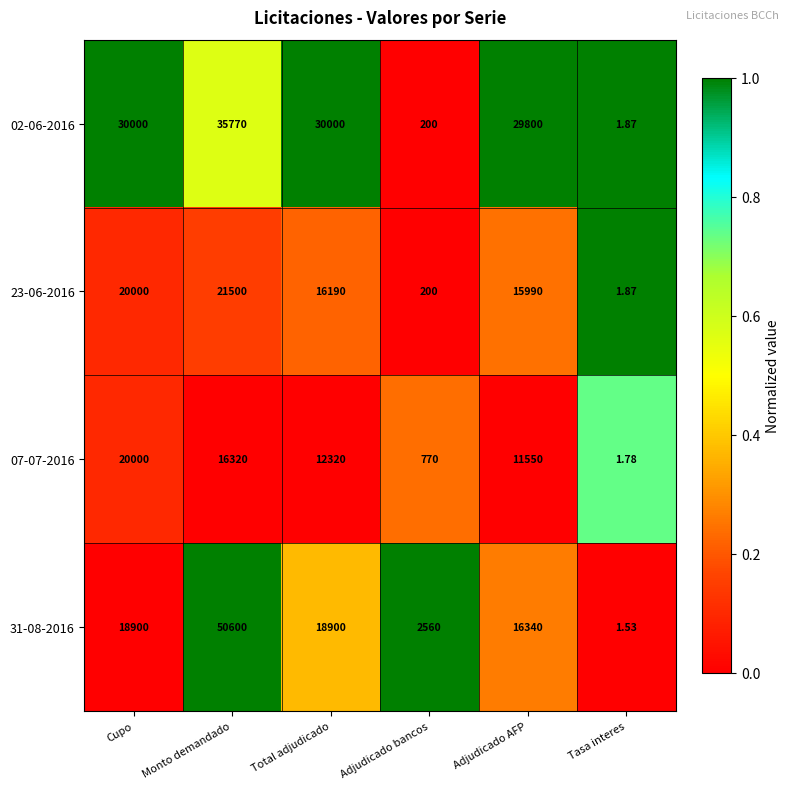

Is the value of 07-07-2016 at Adjudicado bancos greater than the value of 31-08-2016 at Monto demandado?

No